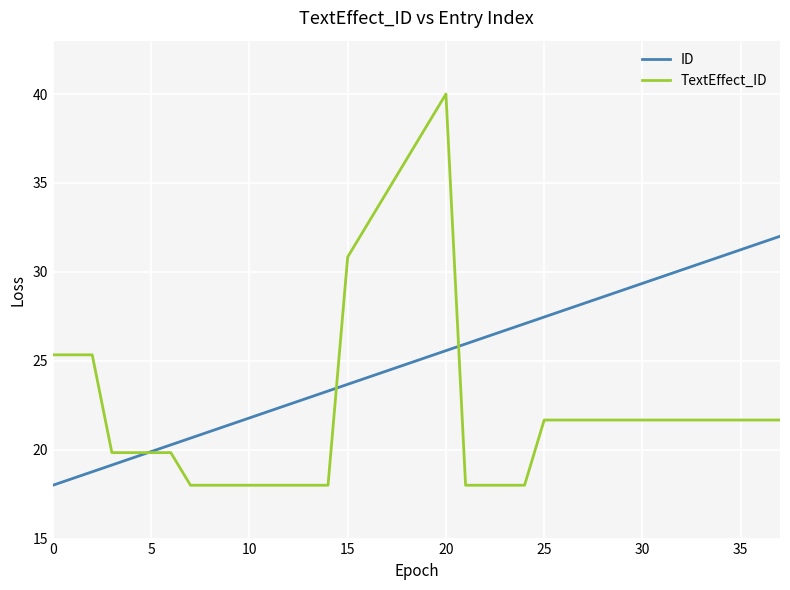

Reading right to left, transcribe all the data shown in this chart.

ID: 32.0	31.6	31.2	30.9	30.5	30.1	29.7	29.4	29.0	28.6	28.2	27.8	27.5	27.1	26.7	26.3	25.9	25.6	25.2	24.8	24.4	24.1	23.7	23.3	22.9	22.5	22.2	21.8	21.4	21.0	20.6	20.3	19.9	19.5	19.1	18.8	18.4	18.0
TextEffect_ID: 21.7	21.7	21.7	21.7	21.7	21.7	21.7	21.7	21.7	21.7	21.7	21.7	21.7	18.0	18.0	18.0	18.0	40.0	38.2	36.3	34.5	32.7	30.8	18.0	18.0	18.0	18.0	18.0	18.0	18.0	18.0	19.8	19.8	19.8	19.8	25.3	25.3	25.3